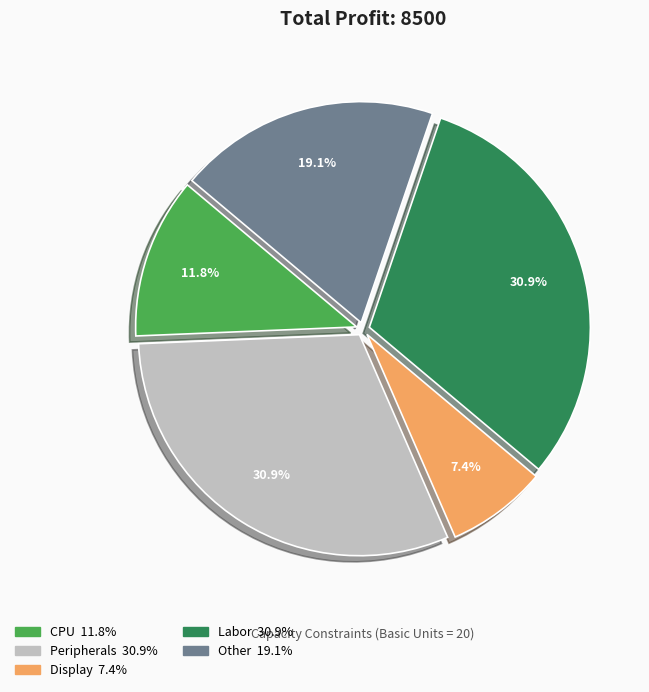

Approximately how many times larger is the value at Labor compared to CPU?

2.6